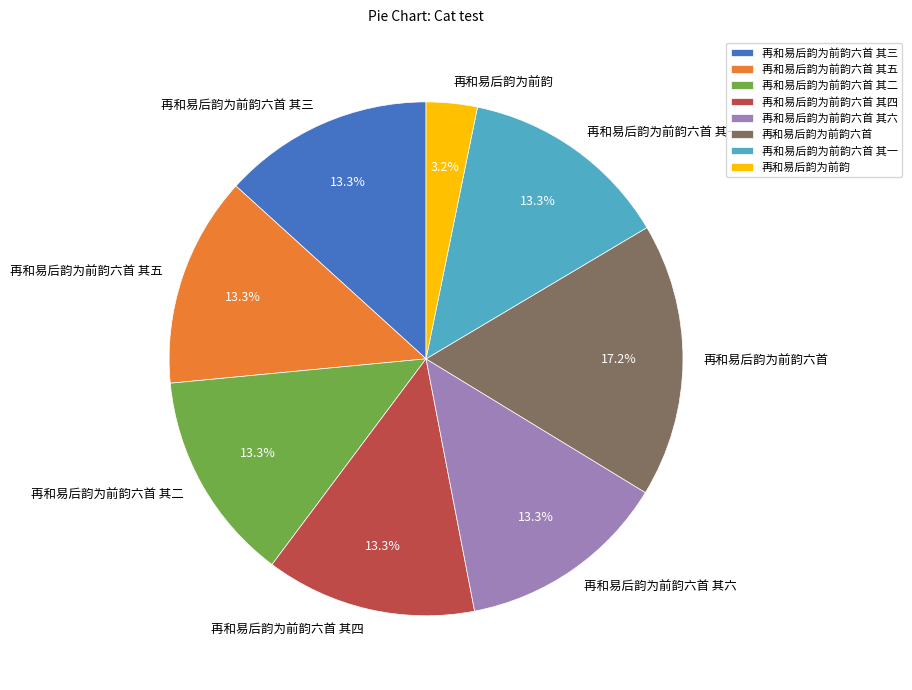

Which category has the biggest portion of the pie?

再和易后韵为前韵六首